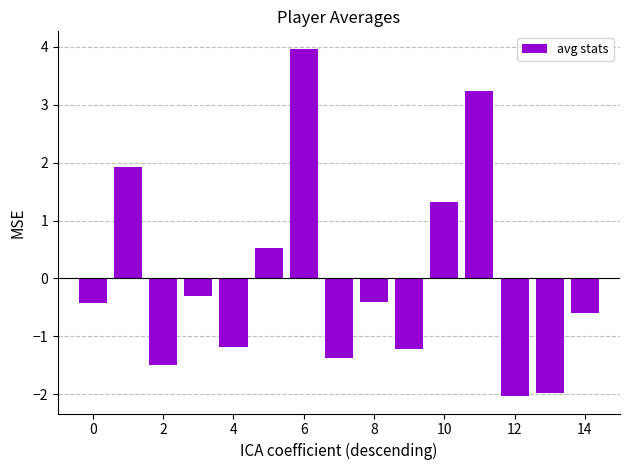

What is the greatest value displayed?

4.0